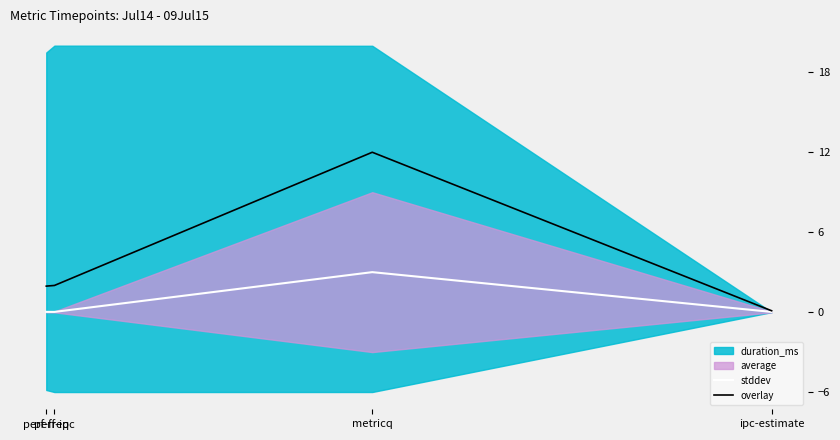

Is it true that overlay equals 16.5 at metricq?

False